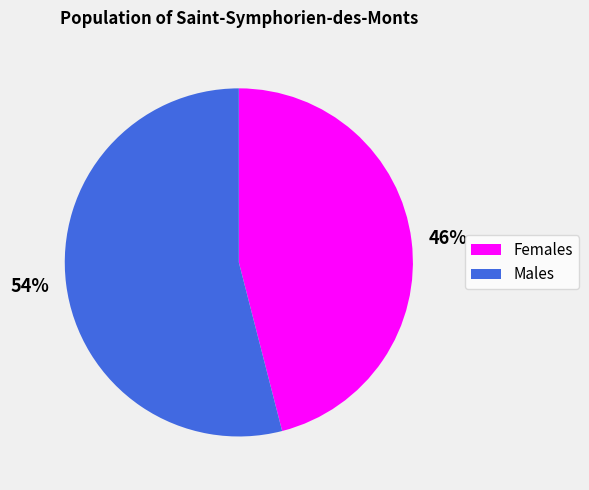

Rank the categories by value from highest to lowest.

54%, 46%